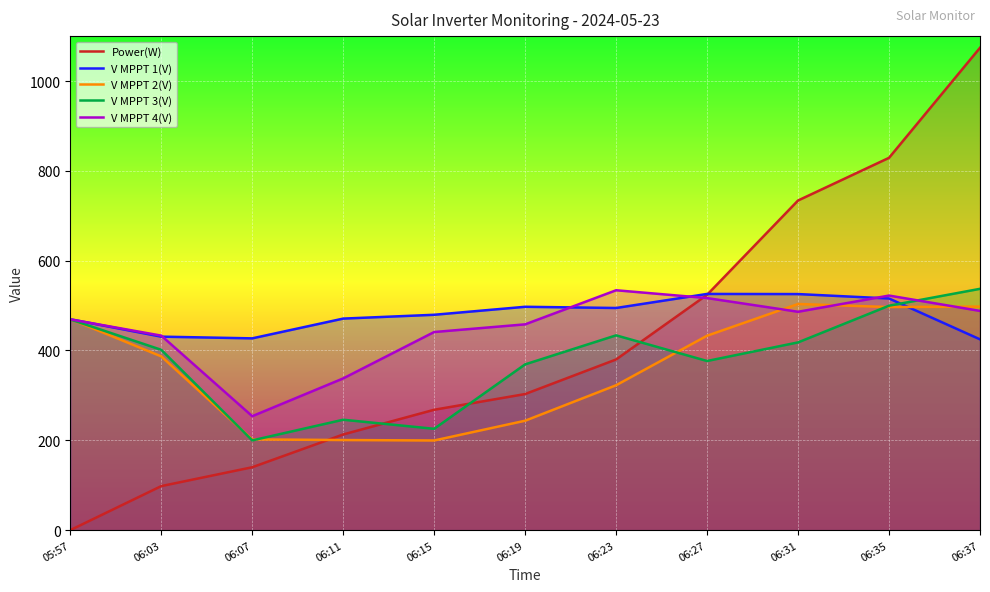

The value of V MPPT 2(V) at 06:35 is 183.2. True or false?

False